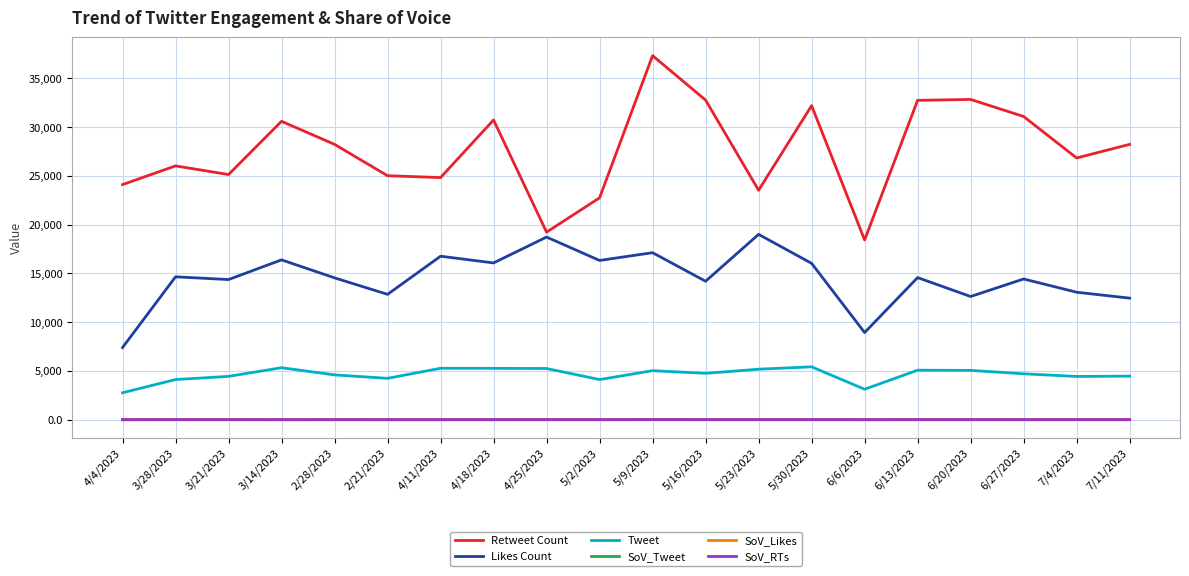

Is this an area chart (filled region under the line)?

No